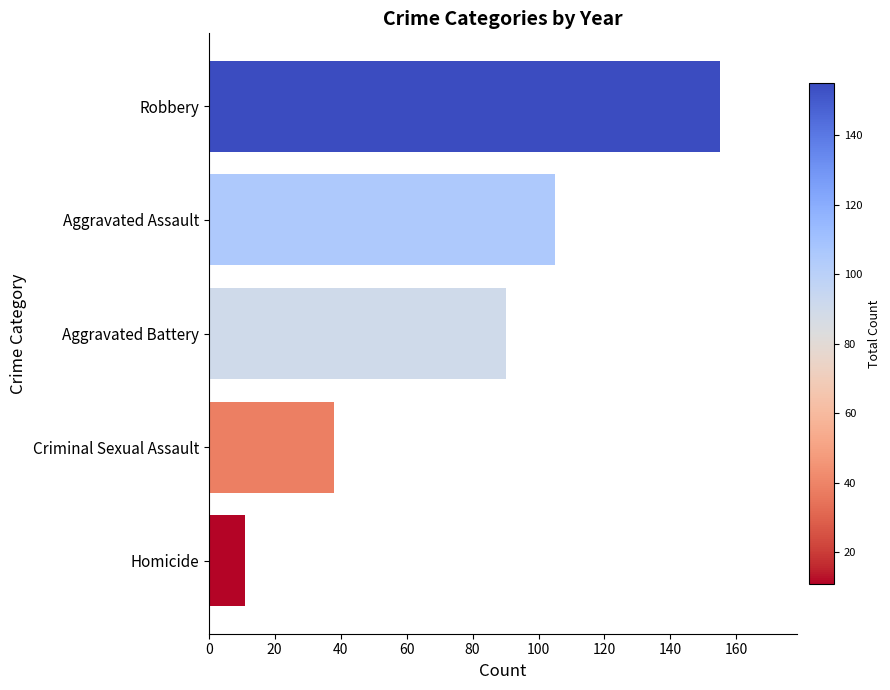

Where is the data nearest to the value 83?

Aggravated Battery